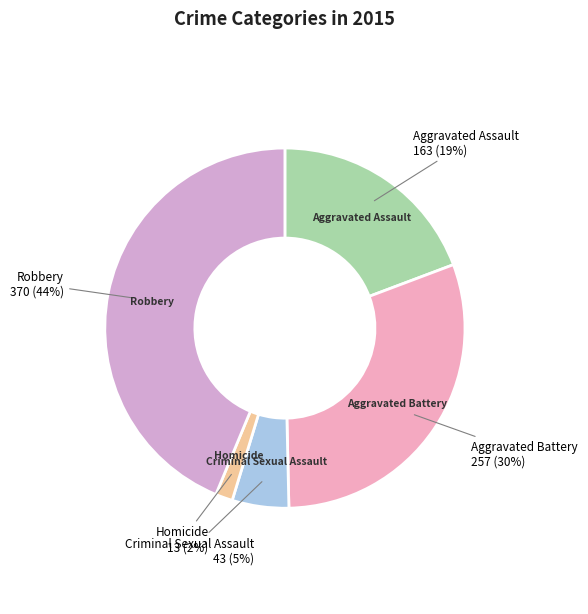

Which category has the smallest portion of the pie?

Homicide